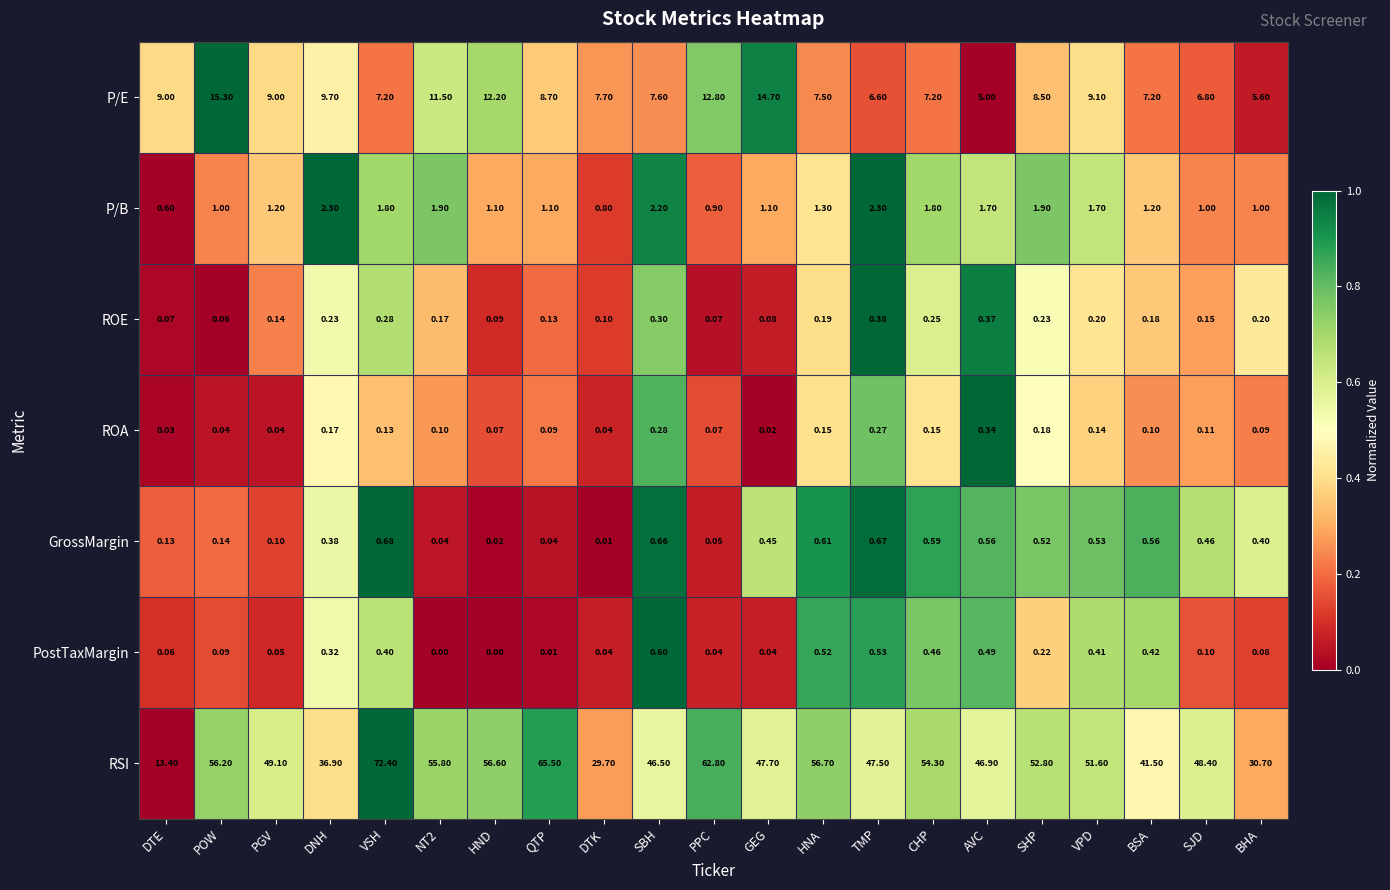

Is the value of RSI at DTE greater than the value of ROA at DTE?

Yes